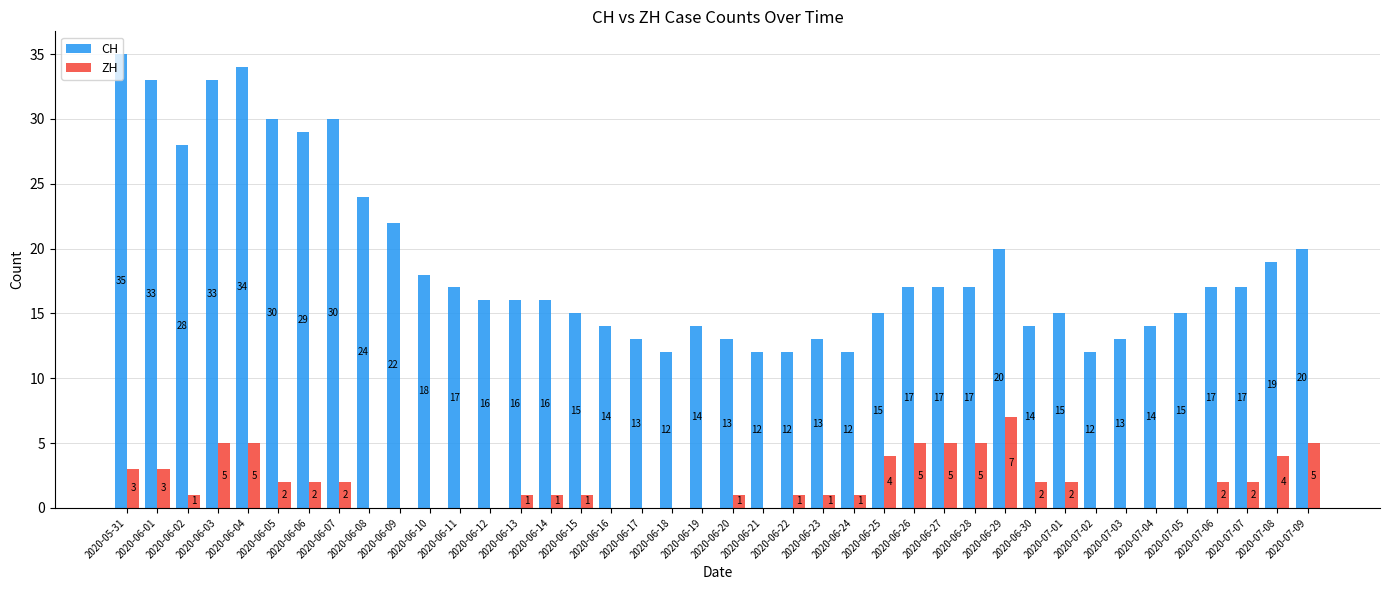

True or false: CH has a value of 12 at 2020-06-18.

True